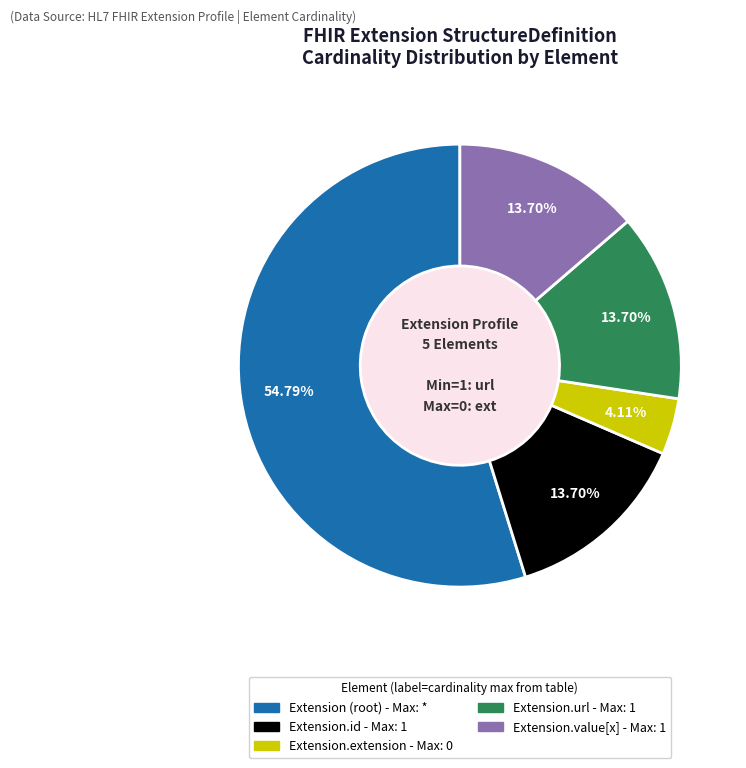

Count the number of slices in the pie.

5